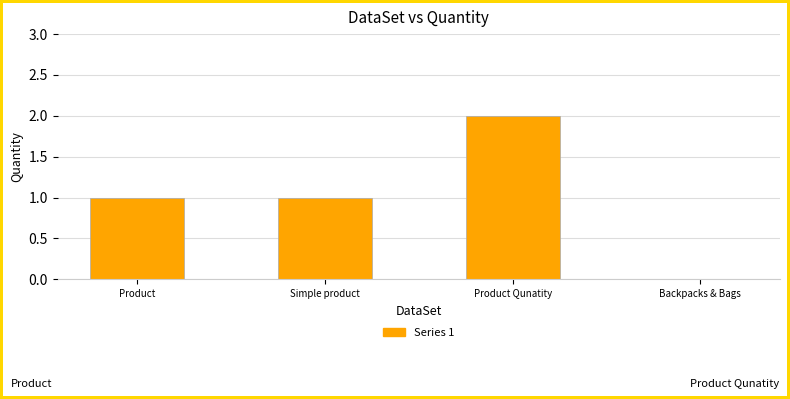

What is the sum of the values at Product Qunatity and Simple product?

3